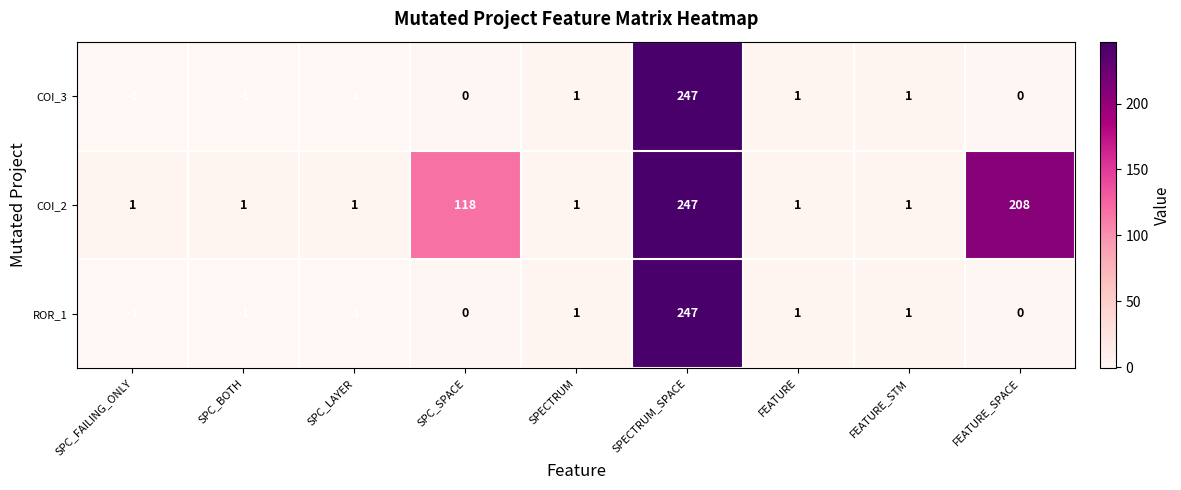

What is the spread (max minus min) of values at SPC_SPACE?

118